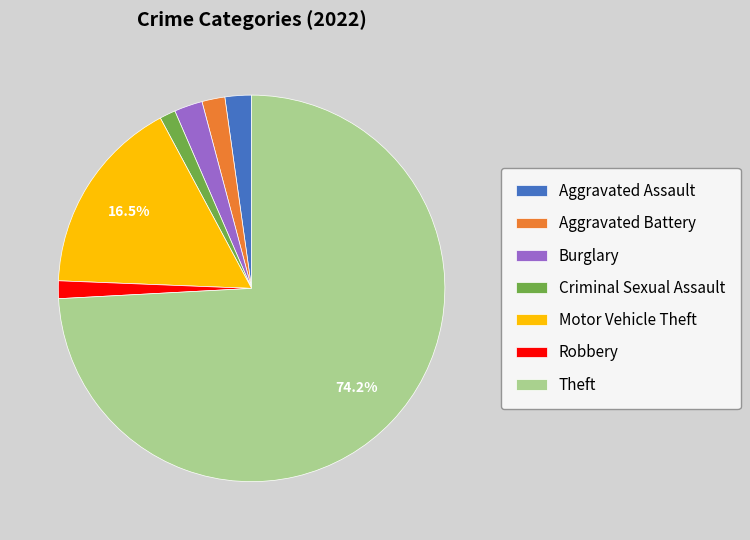

Which category has the biggest portion of the pie?

Theft